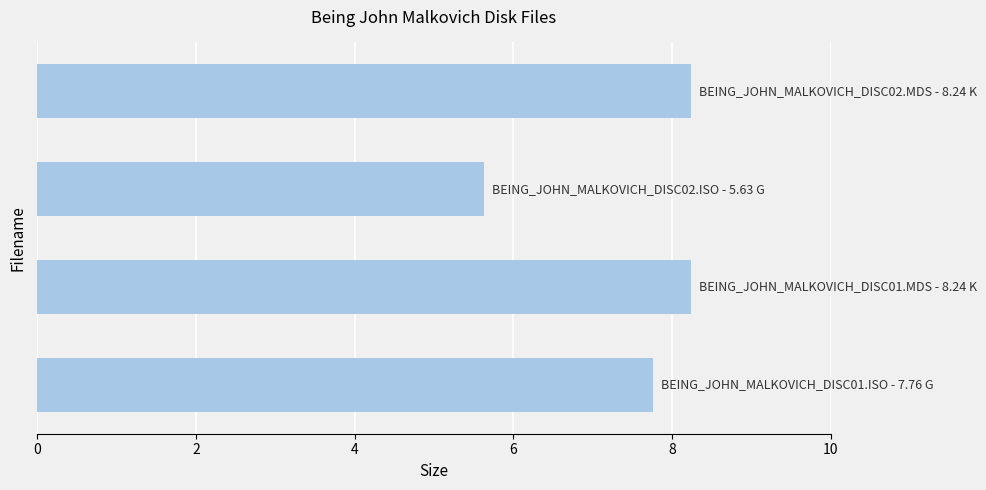

What is the difference between the maximum and second lowest values?

0.5